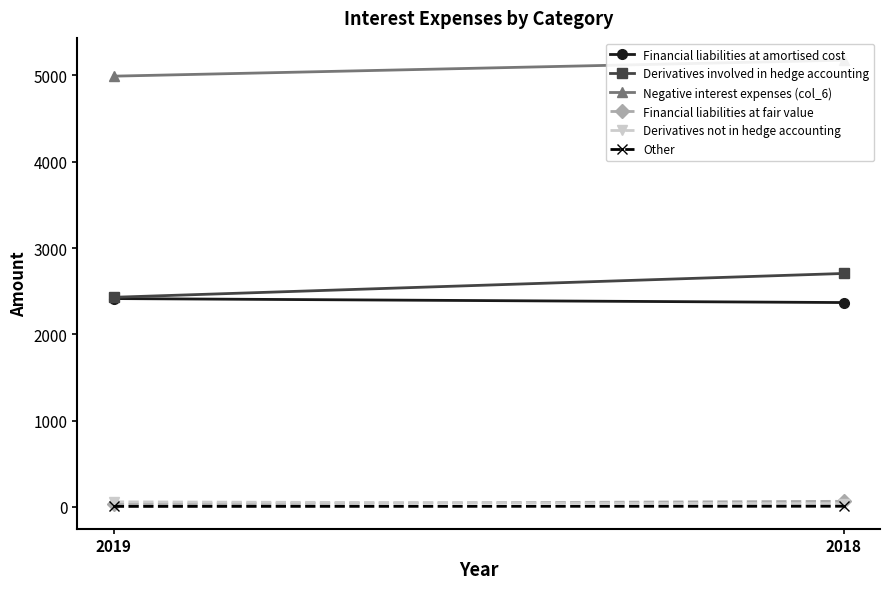

Which series changed the most between 2019 and 2018?

Derivatives involved in hedge accounting